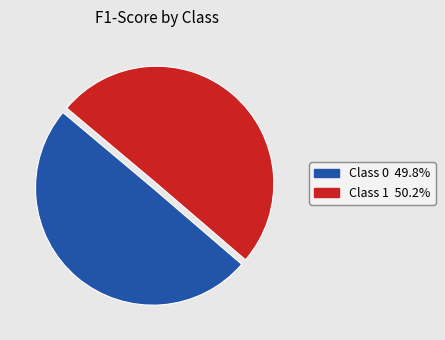

How many segments does this pie chart have?

2